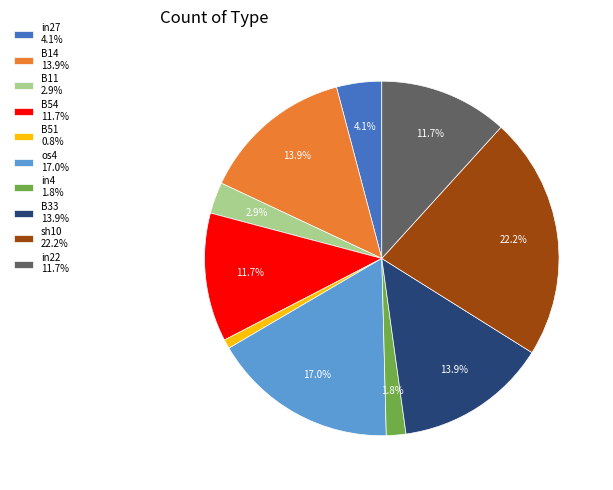

To the nearest percent, what is the difference between the largest and smallest slice percentages?

21%